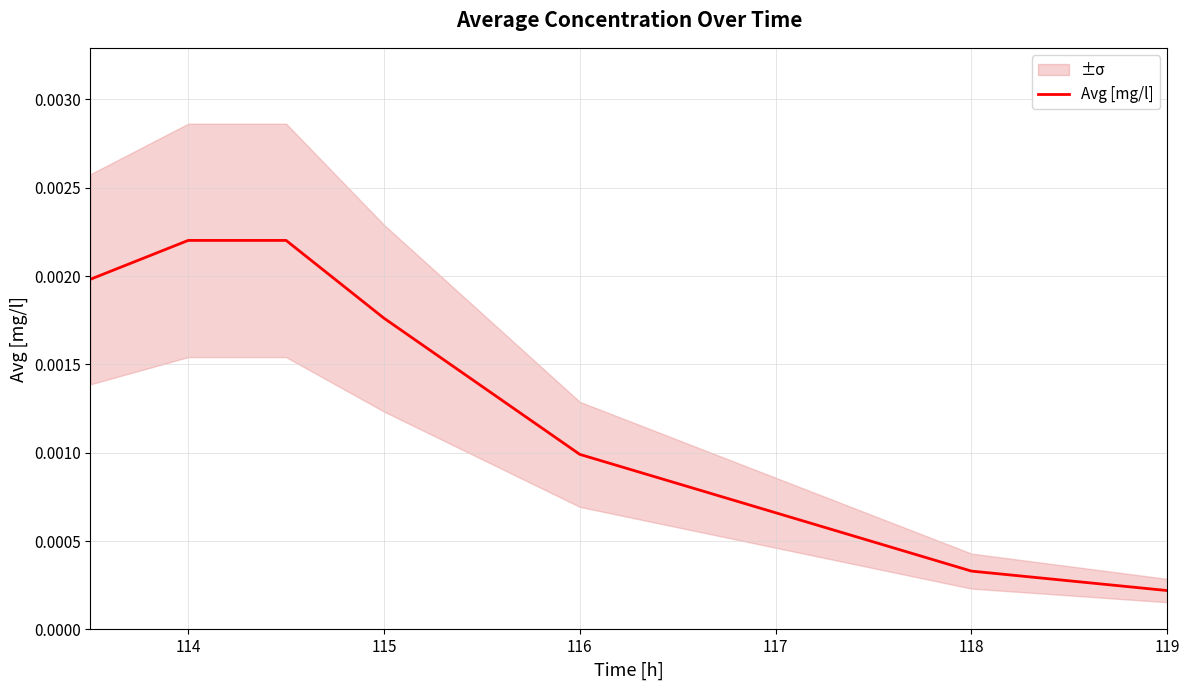

Where is Avg [mg/l] nearest to the value 0?

119